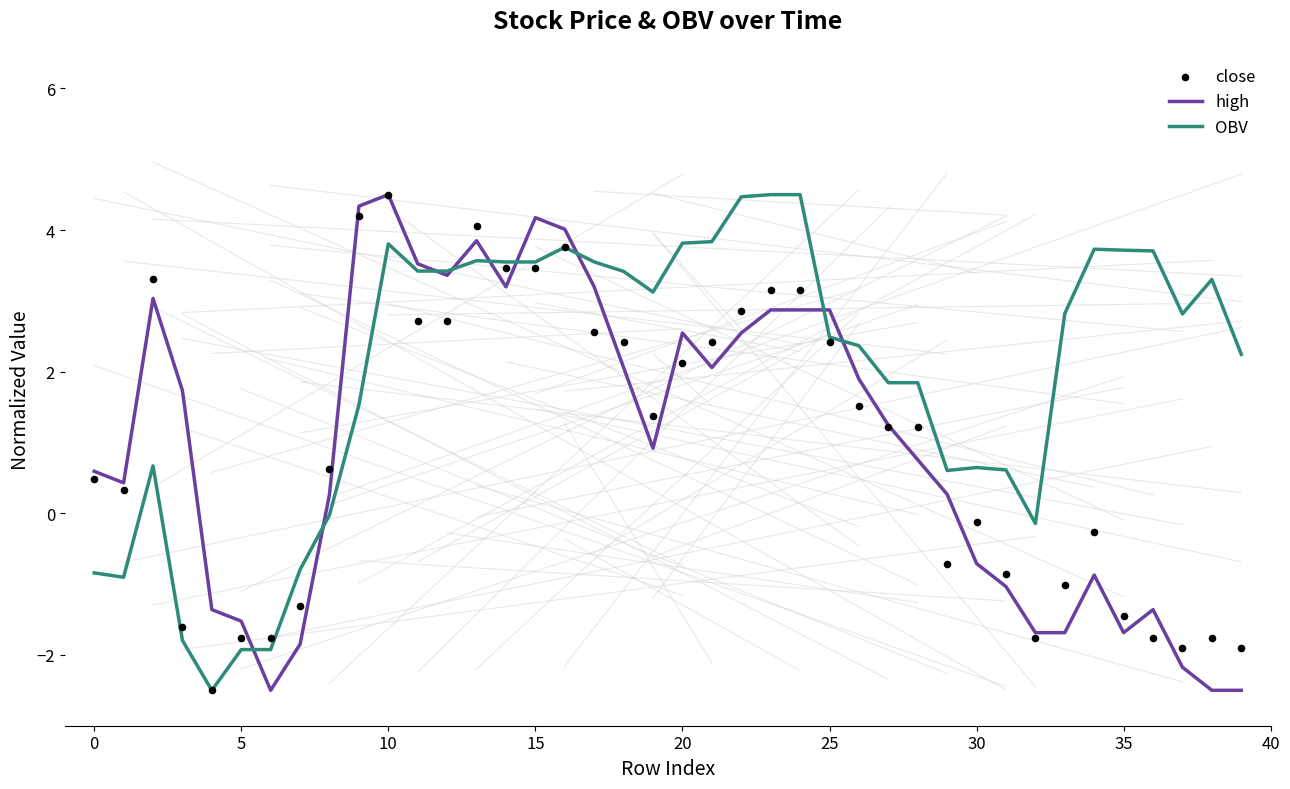

Is the value of OBV at −5 greater than the value of high at 19?

No